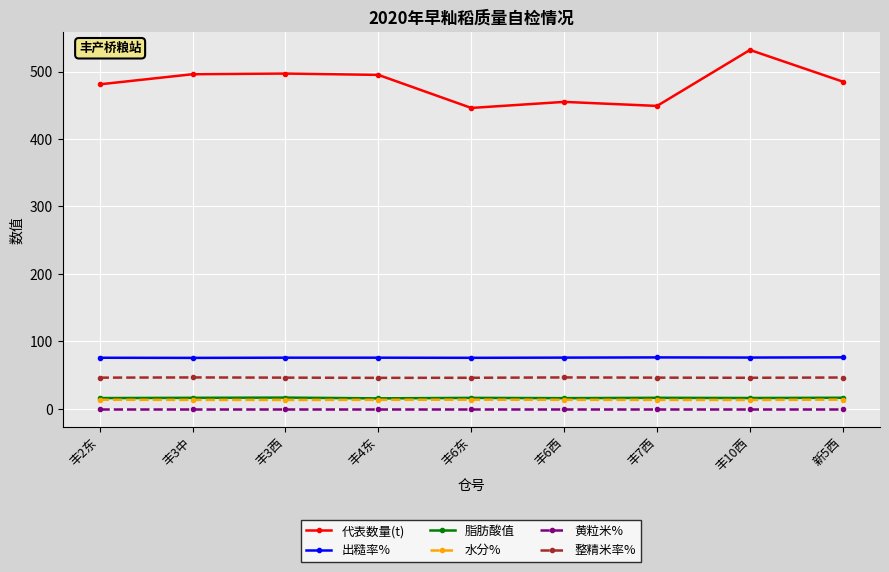

What is the spread (max minus min) of values at 丰6东?

446.0